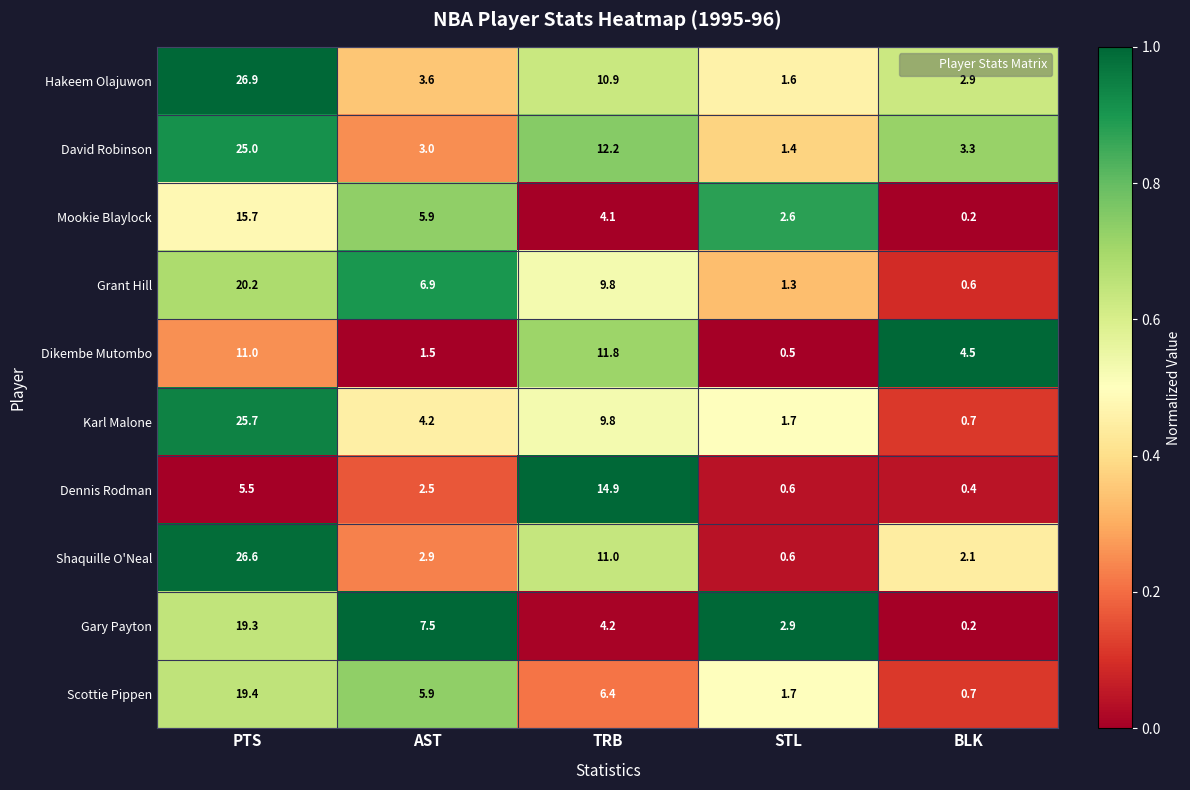

How many distinct data groups are displayed?

10